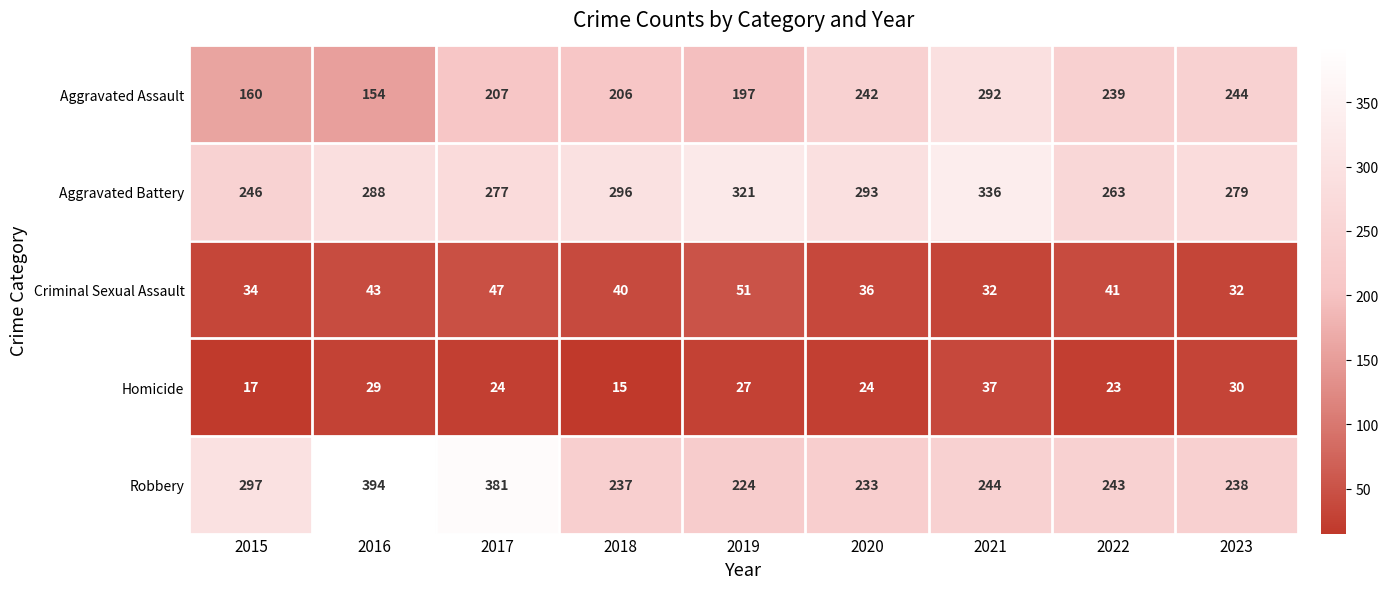

What is the total value across all series at 2015?

754